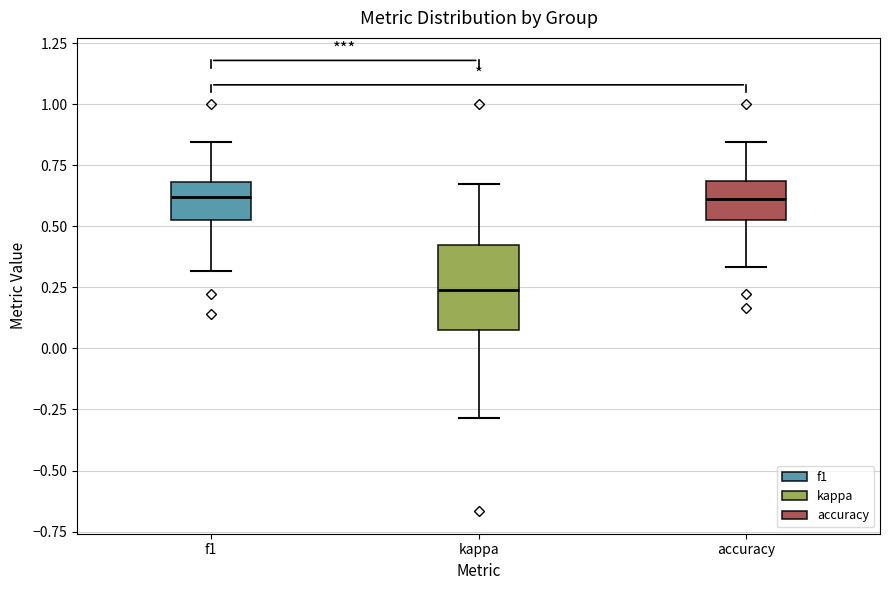

Reading left to right, transcribe this box plot: for each box, give where its median line is, the range the box spans, and where its two whiskers end, as read against the y-axis. The values are not printed on the chart, so give them approximately, as read against the axis.

f1: median 0.60, box 0.55 to 0.70, whiskers 0.30 to 0.85
kappa: median 0.25, box 0.05 to 0.45, whiskers -0.30 to 0.70
accuracy: median 0.60, box 0.55 to 0.70, whiskers 0.35 to 0.85